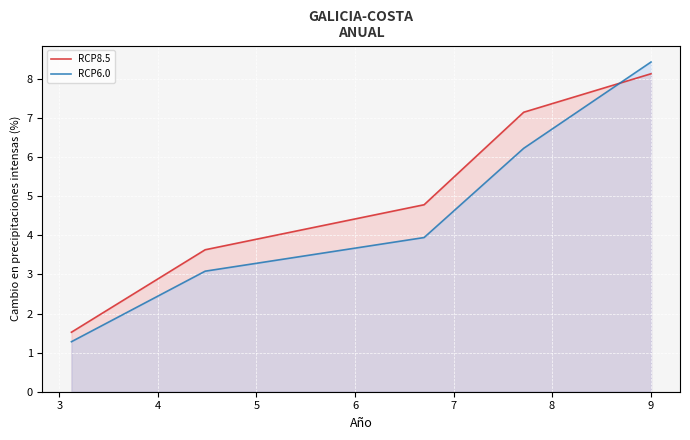

Which series has the largest total across all categories?

RCP8.5